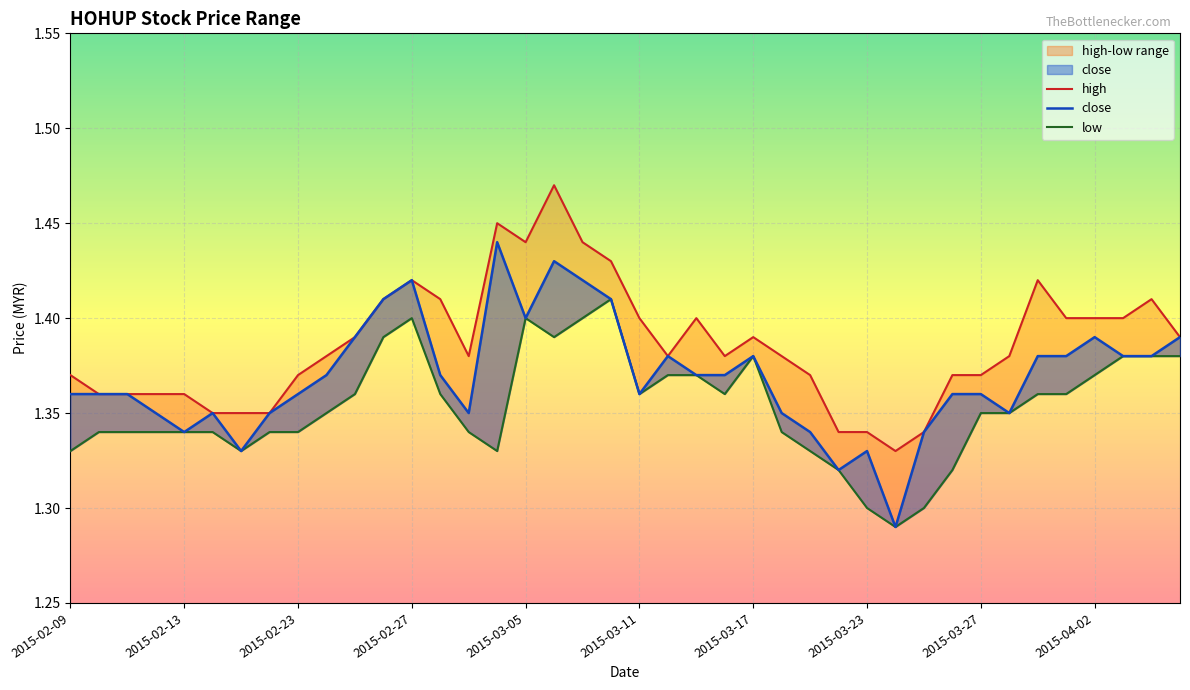

At which category does high reach its first local valley?

2015-03-03